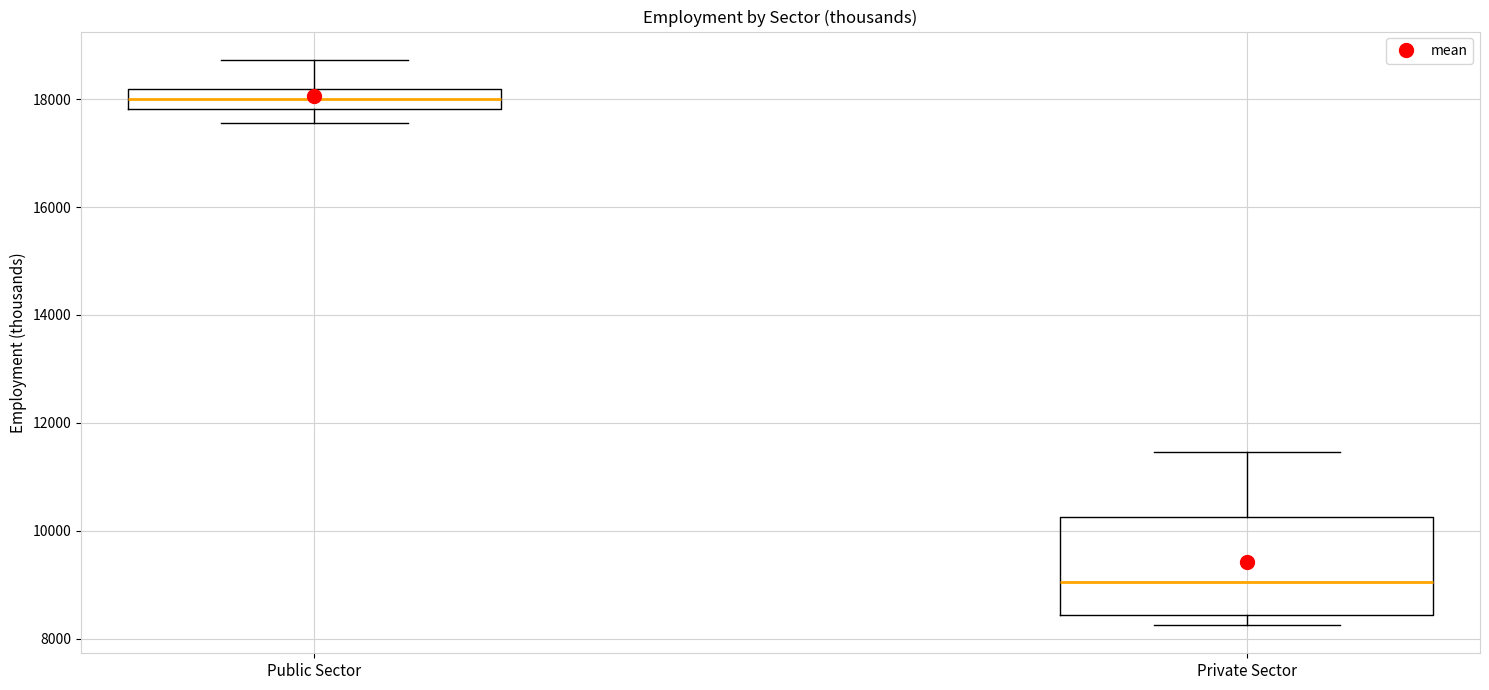

Which box has the lowest median line?

Private Sector